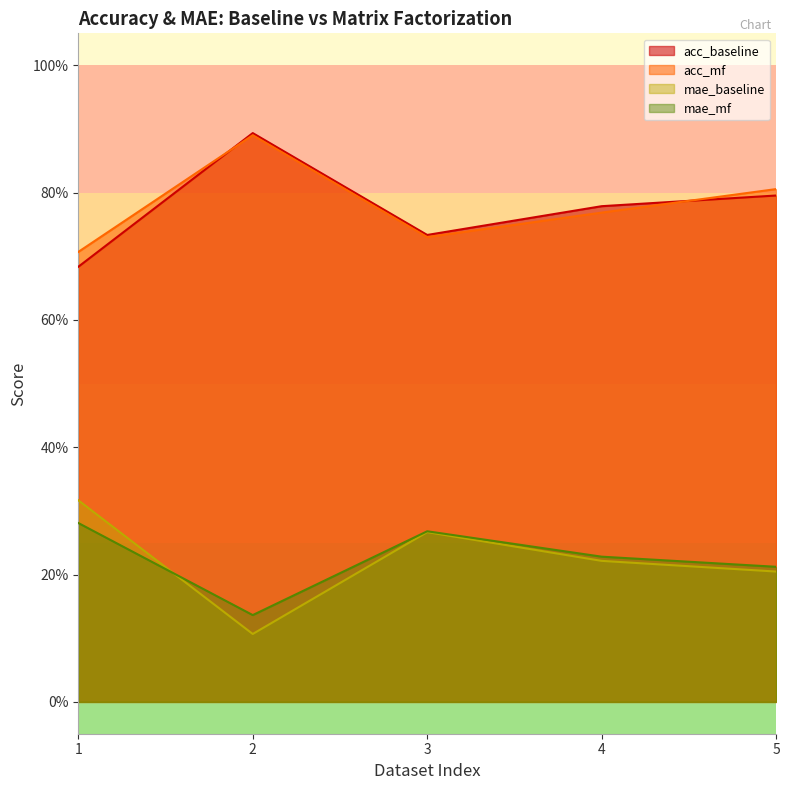

True or false: acc_mf has more than 1 interior local peaks.

False